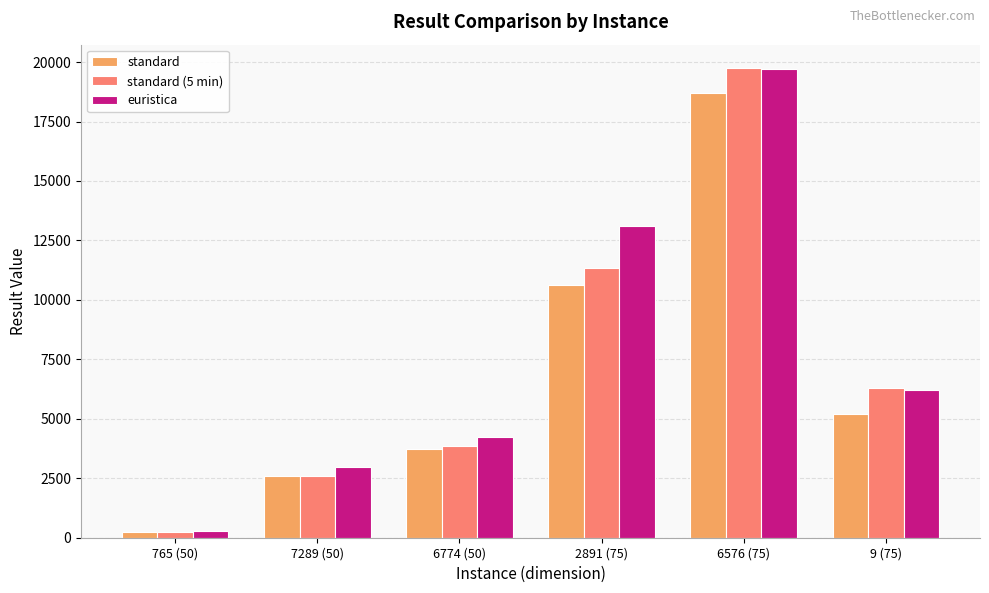

Are the bars grouped side by side (vs. stacked)?

Yes